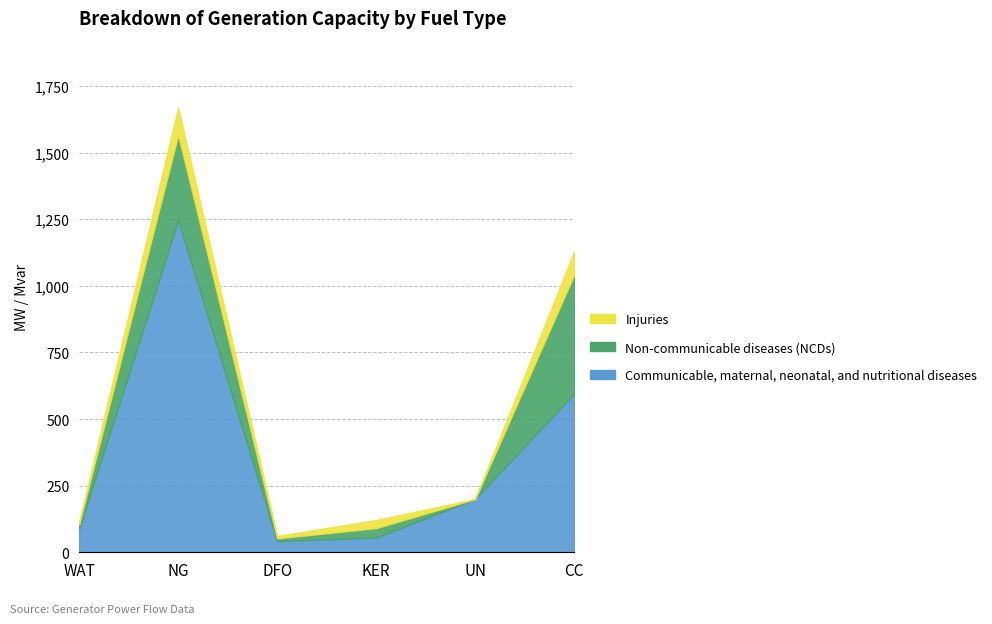

What is the label of the 6th point from the left?

CC